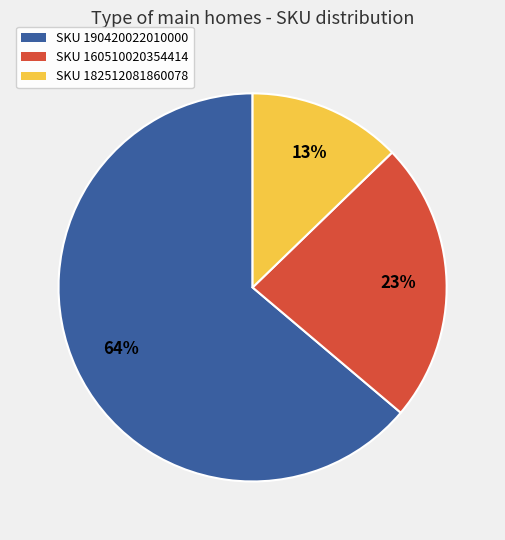

Does any single category account for the majority?

Yes